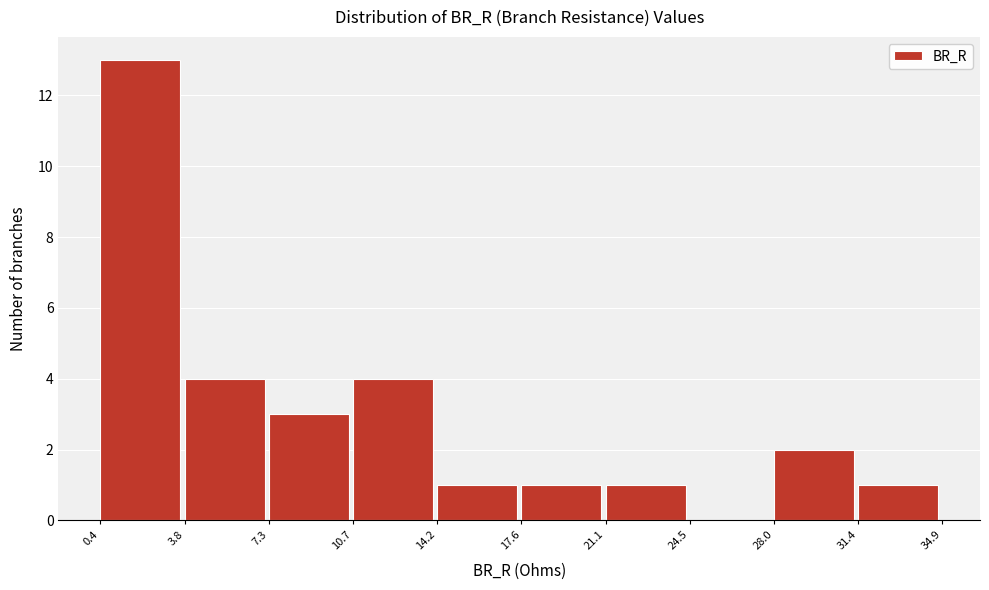

Reading left to right, transcribe this chart: for each bar, give the range it covers on the x-axis and its height. The values are not printed on the chart, so give them approximately, as read against the axis.

0.4 to 3.8: 13
3.8 to 7.3: 4
7.3 to 10.7: 3
10.7 to 14.2: 4
14.2 to 17.6: 1
17.6 to 21.1: 1
21.1 to 24.5: 1
24.5 to 28.0: 0
28.0 to 31.4: 2
31.4 to 34.9: 1